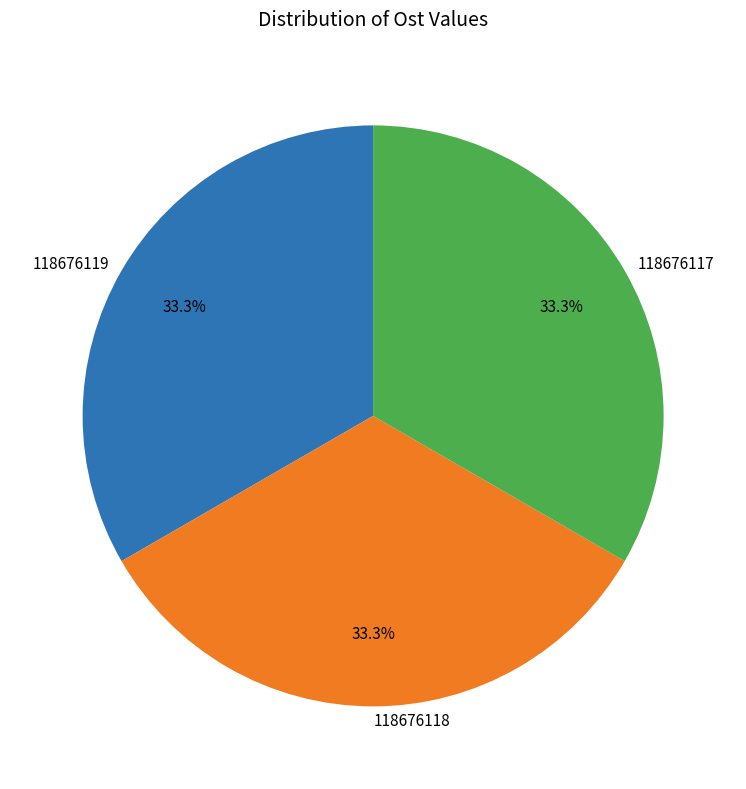

Is 118676119 the majority of the pie?

No